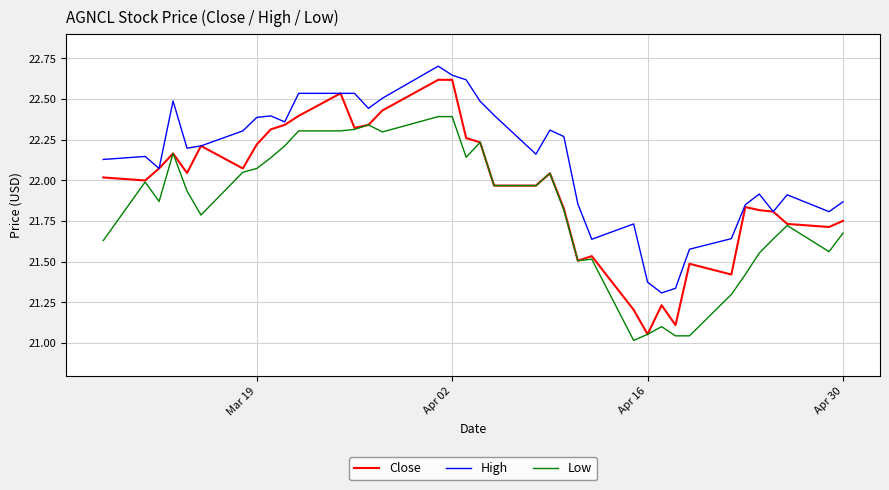

Which series has the largest total across all categories?

High